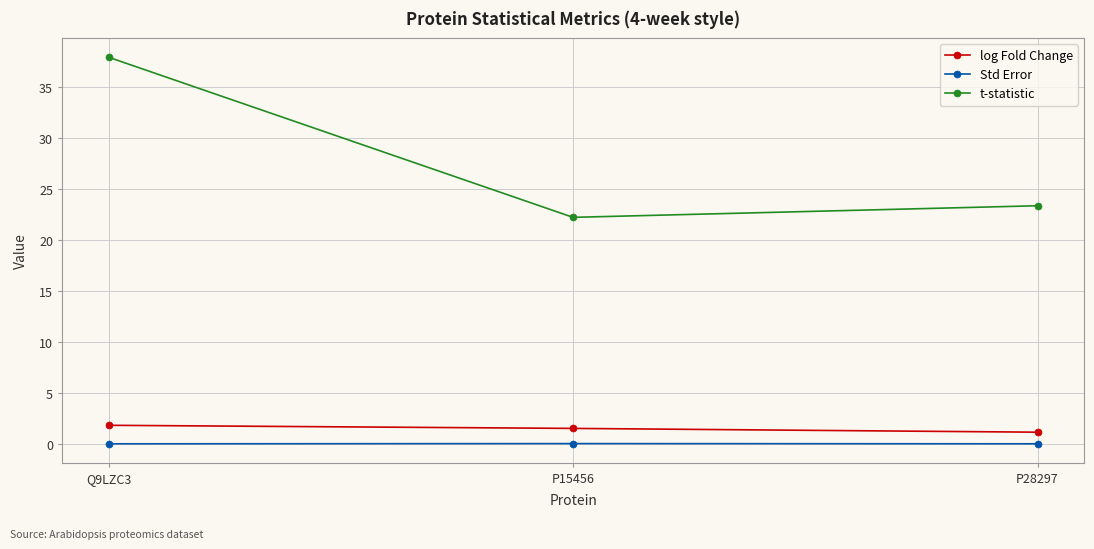

At which label is t-statistic closest to 30?

P28297